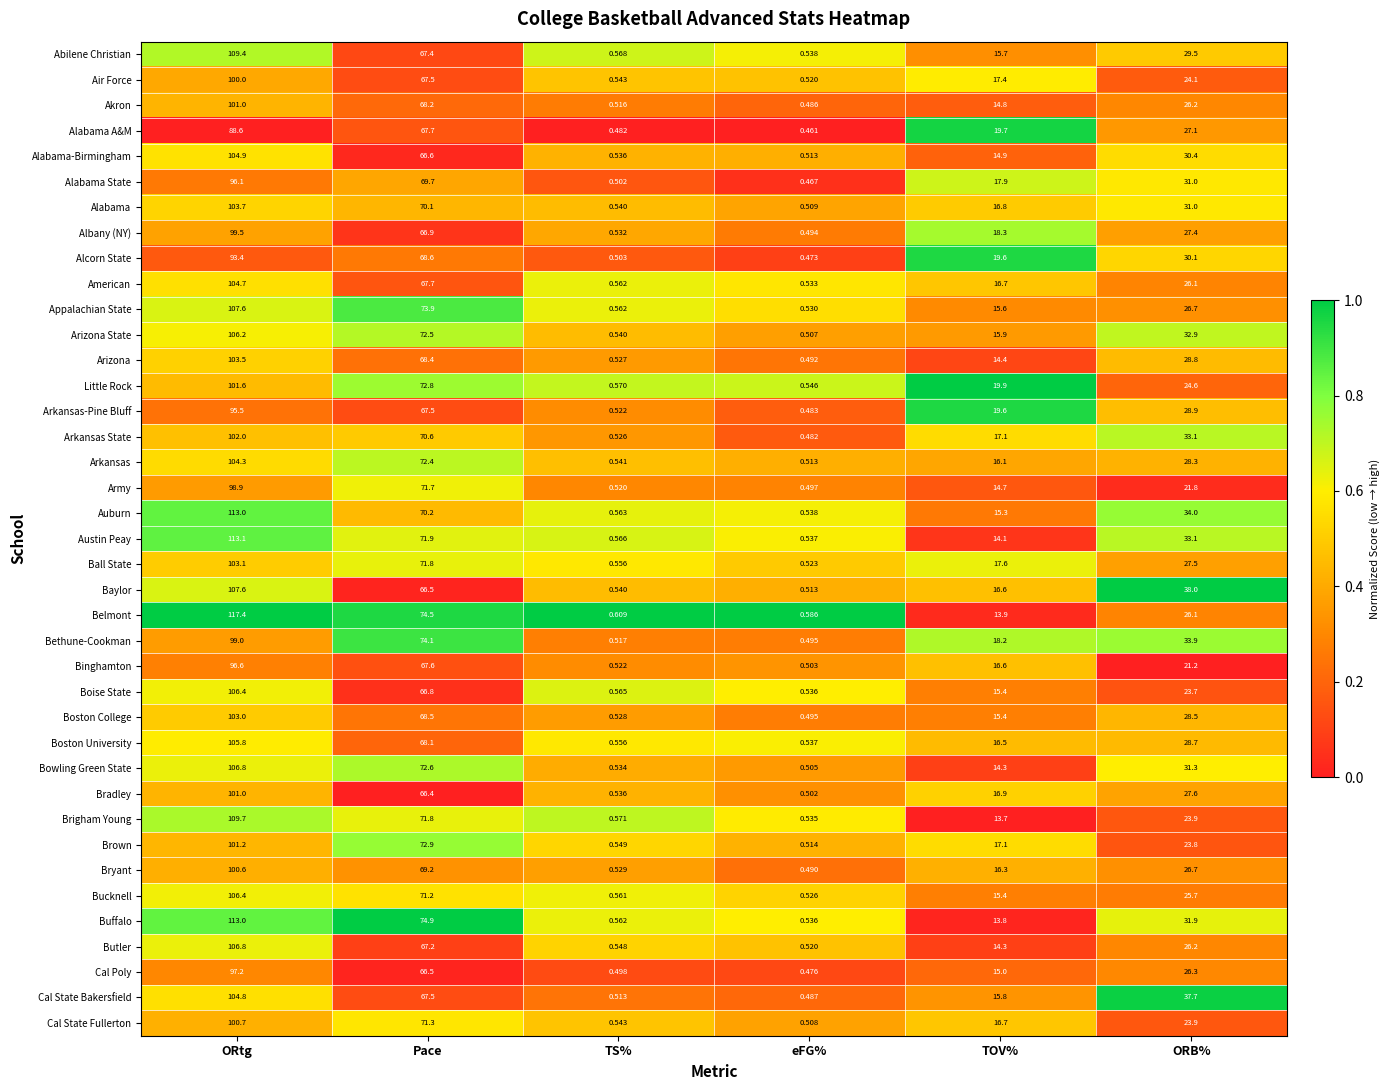

Which series changed the most between Pace and ORB%?

Army